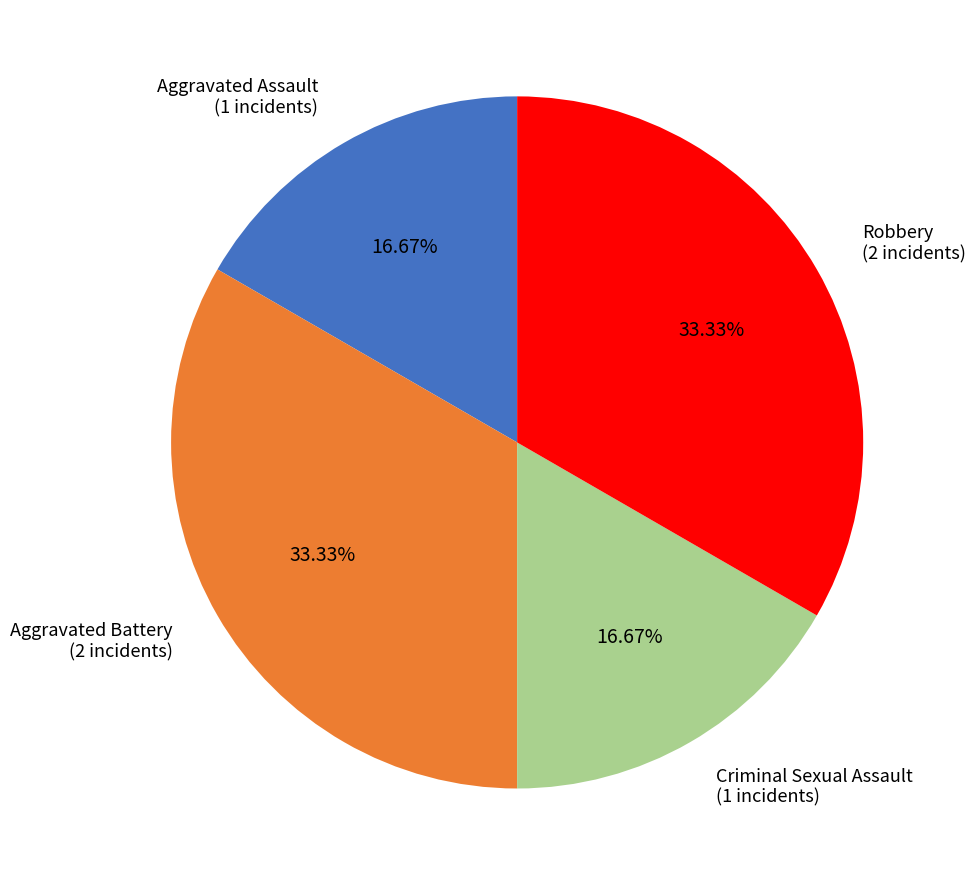

How many slices are in this pie chart?

4